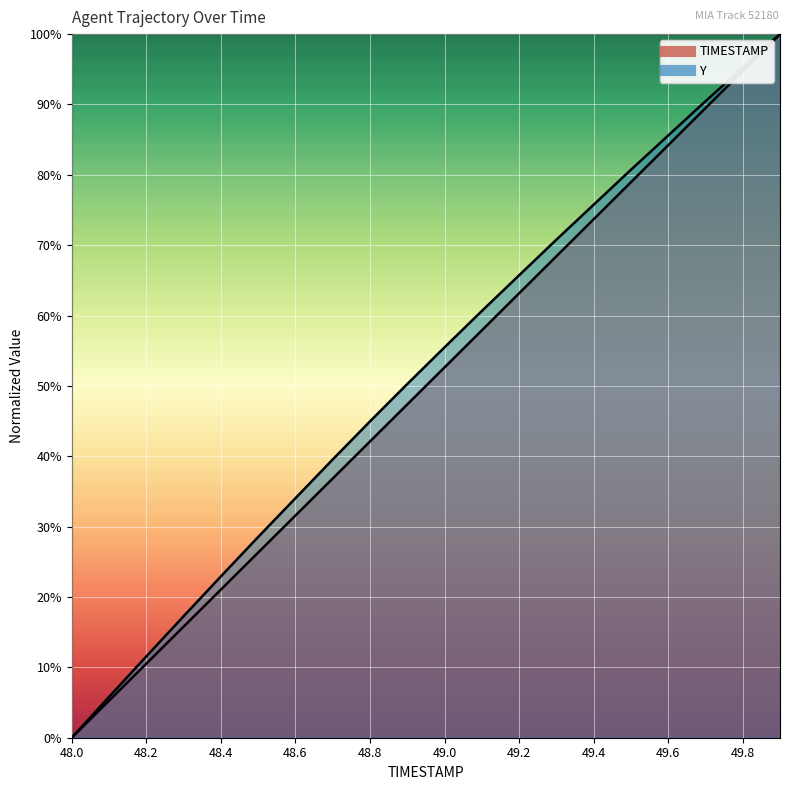

The Y series shows 34.0 at 48.6. True or false?

True